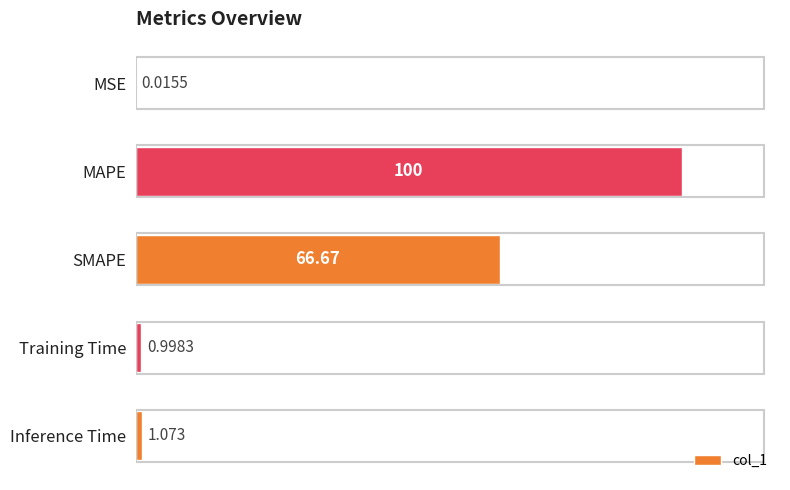

Where is the data nearest to the value 50?

SMAPE